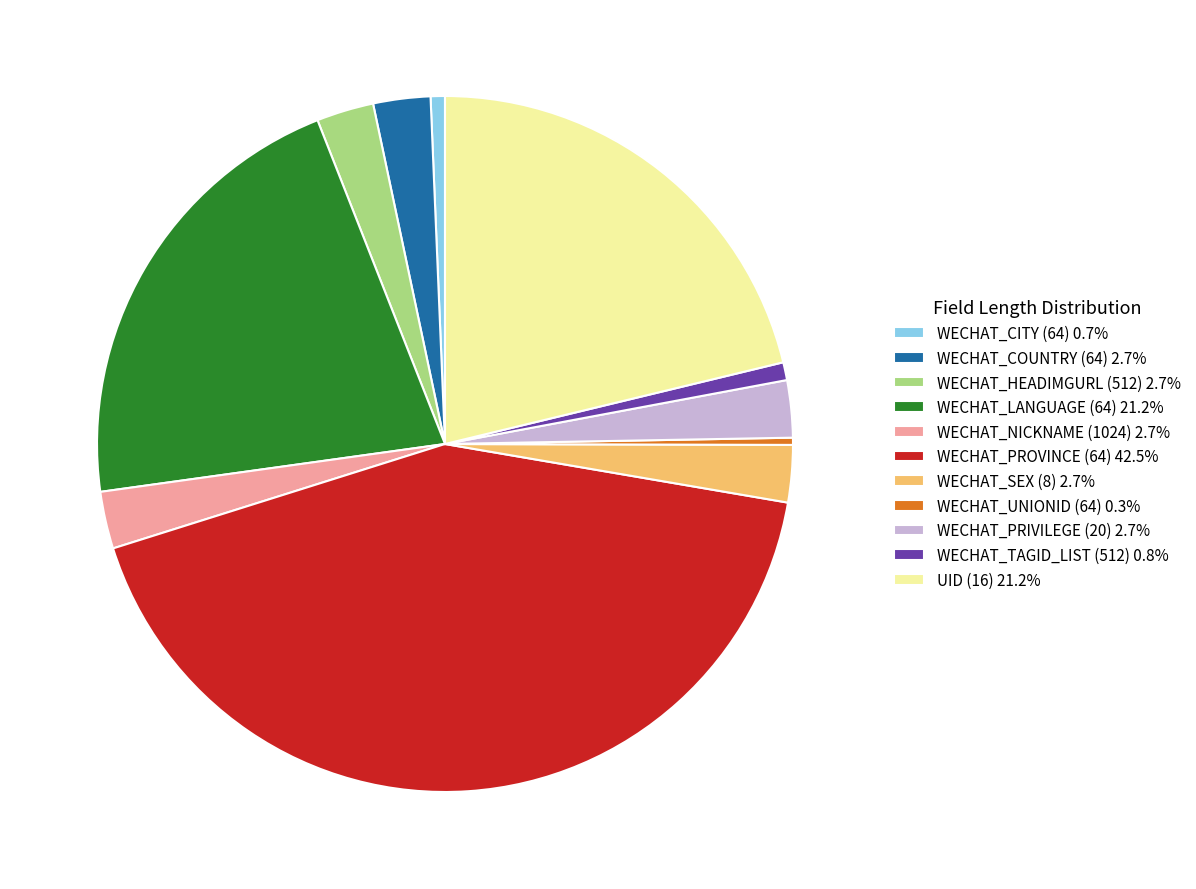

How many slices are in this pie chart?

11